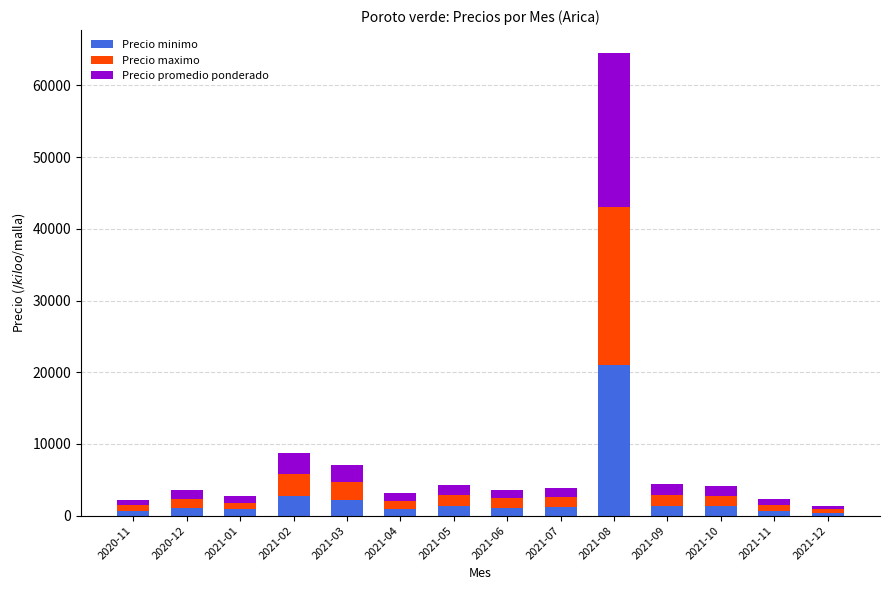

Where is Precio minimo nearest to the value 10700?

2021-02